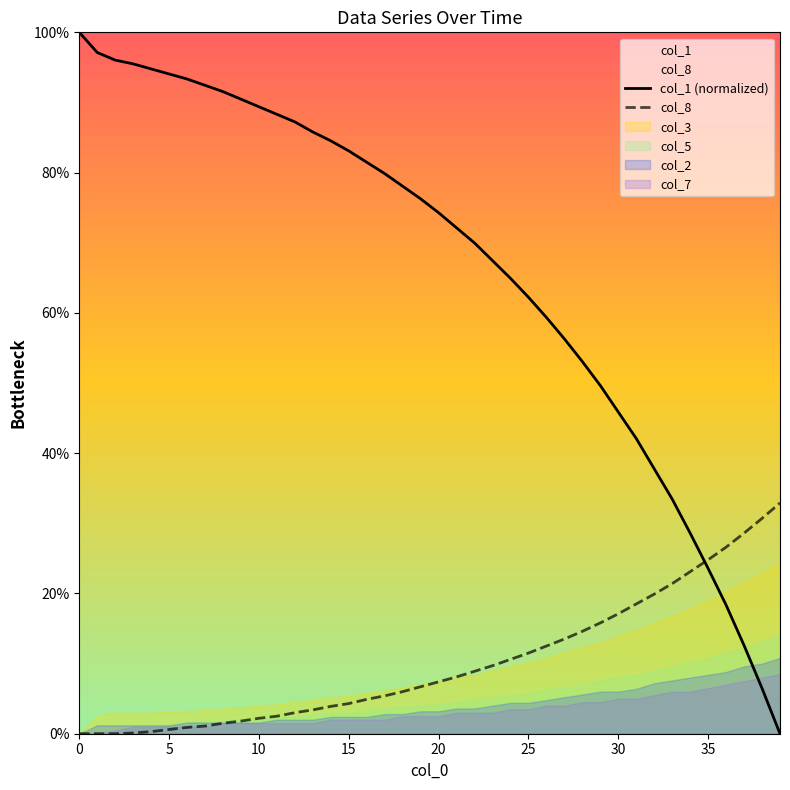

Which series ends up on top after the final intersection of col_8 and col_1 (normalized)?

col_8